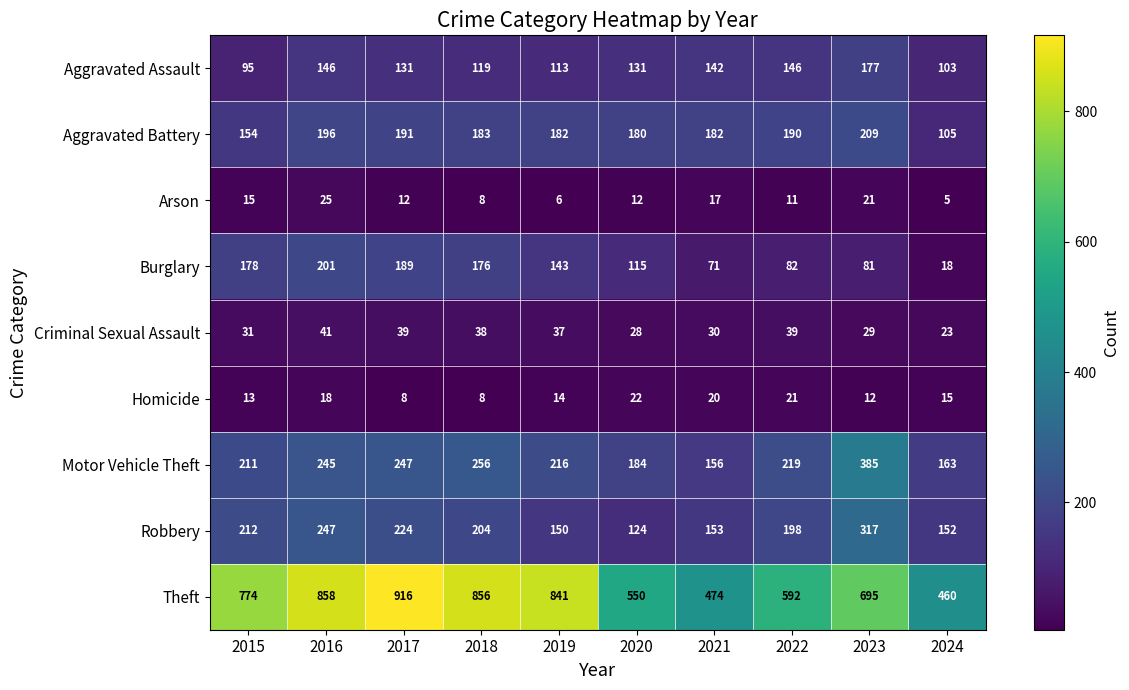

What is the sum of all Aggravated Assault values?

1303